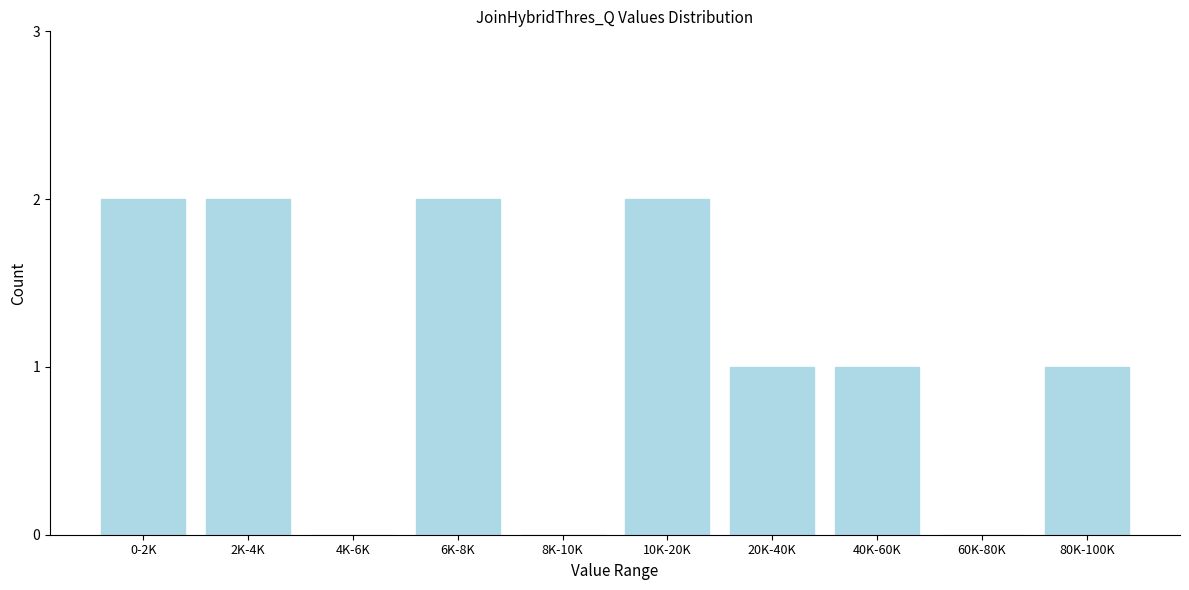

Reading left to right, transcribe all the data shown in this chart.

0-2K=2	2K-4K=2	4K-6K=0	6K-8K=2	8K-10K=0	10K-20K=2	20K-40K=1	40K-60K=1	60K-80K=0	80K-100K=1